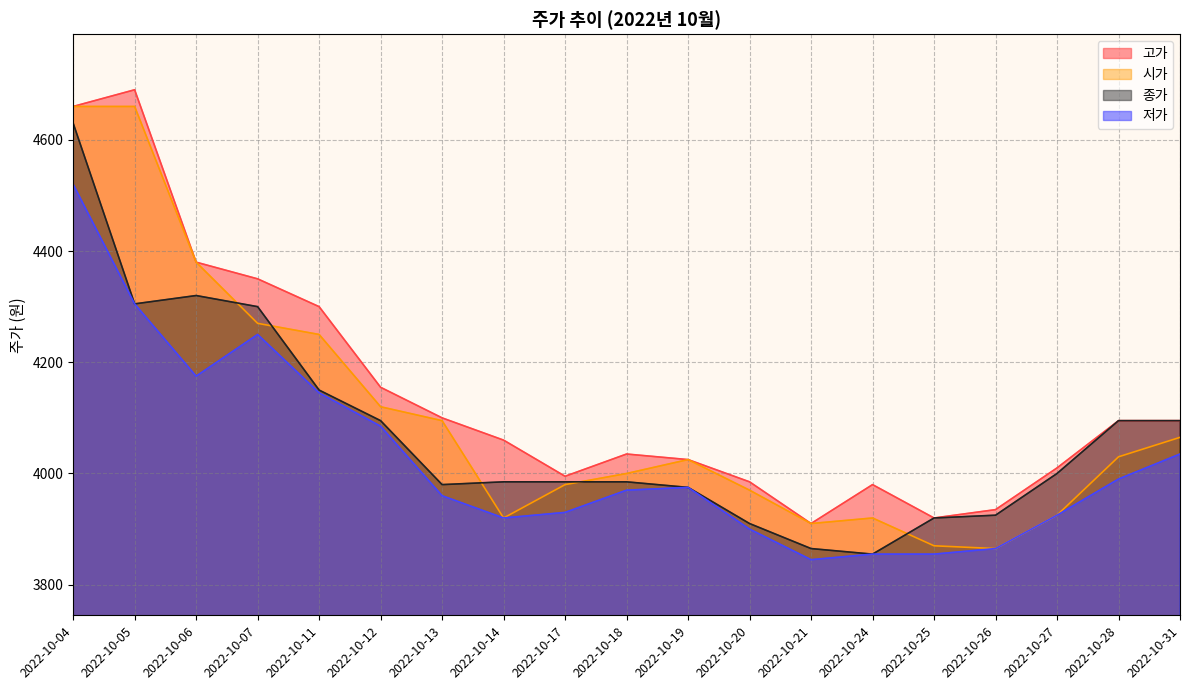

How many data points in 시가 are above 4025?

9